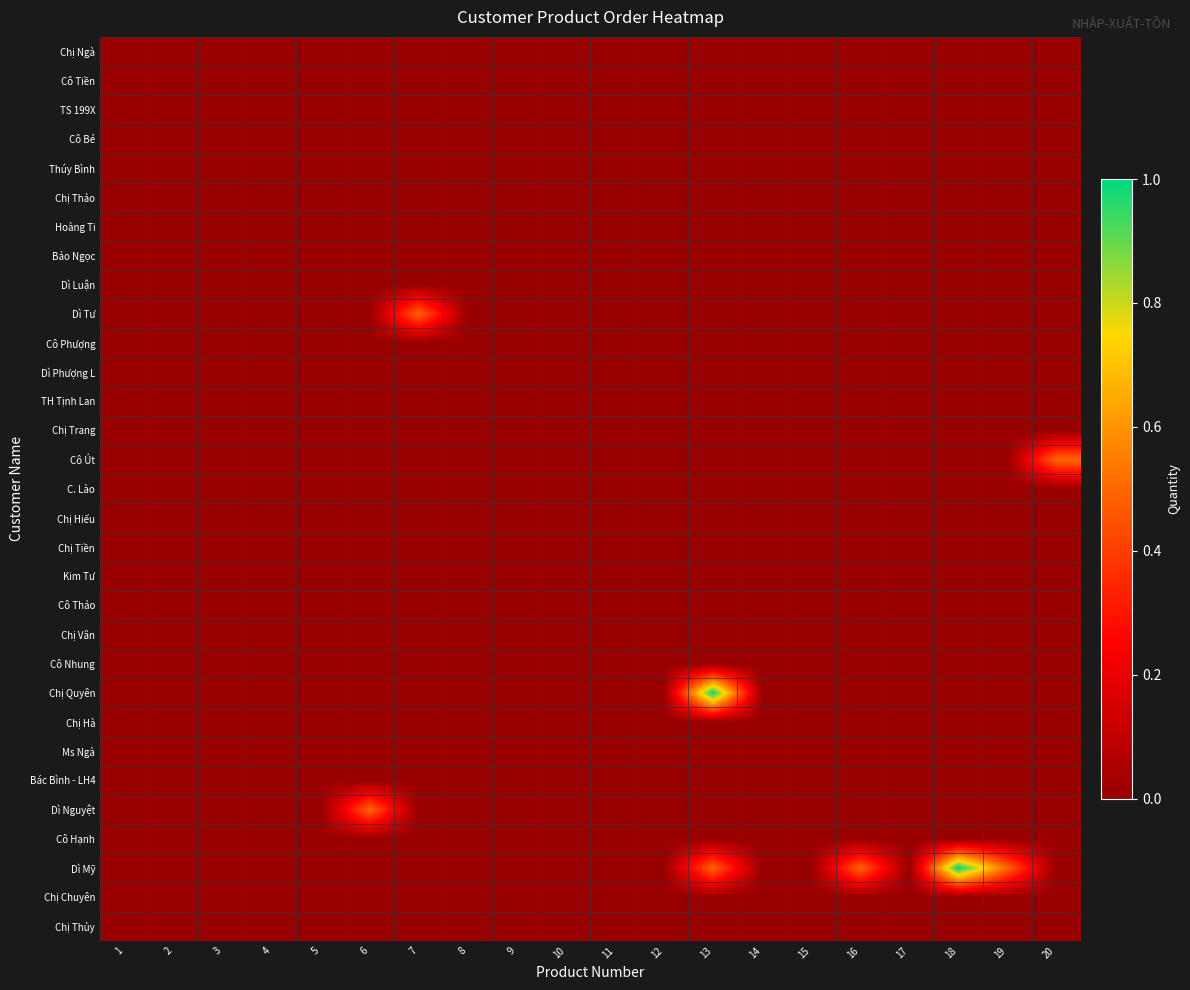

Reading left to right, what are all the values shown in this chart?

Chị Ngà: 1=0.0	2=0.0	3=0.0	4=0.0	5=0.0	6=0.0	7=0.0	8=0.0	9=0.0	10=0.0	11=0.0	12=0.0	13=0.0	14=0.0	15=0.0	16=0.0	17=0.0	18=0.0	19=0.0	20=0.0
Cô Tiền: 1=0.0	2=0.0	3=0.0	4=0.0	5=0.0	6=0.0	7=0.0	8=0.0	9=0.0	10=0.0	11=0.0	12=0.0	13=0.0	14=0.0	15=0.0	16=0.0	17=0.0	18=0.0	19=0.0	20=0.0
TS 199X: 1=0.0	2=0.0	3=0.0	4=0.0	5=0.0	6=0.0	7=0.0	8=0.0	9=0.0	10=0.0	11=0.0	12=0.0	13=0.0	14=0.0	15=0.0	16=0.0	17=0.0	18=0.0	19=0.0	20=0.0
Cô Bé: 1=0.0	2=0.0	3=0.0	4=0.0	5=0.0	6=0.0	7=0.0	8=0.0	9=0.0	10=0.0	11=0.0	12=0.0	13=0.0	14=0.0	15=0.0	16=0.0	17=0.0	18=0.0	19=0.0	20=0.0
Thúy Bình: 1=0.0	2=0.0	3=0.0	4=0.0	5=0.0	6=0.0	7=0.0	8=0.0	9=0.0	10=0.0	11=0.0	12=0.0	13=0.0	14=0.0	15=0.0	16=0.0	17=0.0	18=0.0	19=0.0	20=0.0
Chị Thảo: 1=0.0	2=0.0	3=0.0	4=0.0	5=0.0	6=0.0	7=0.0	8=0.0	9=0.0	10=0.0	11=0.0	12=0.0	13=0.0	14=0.0	15=0.0	16=0.0	17=0.0	18=0.0	19=0.0	20=0.0
Hoàng Ti: 1=0.0	2=0.0	3=0.0	4=0.0	5=0.0	6=0.0	7=0.0	8=0.0	9=0.0	10=0.0	11=0.0	12=0.0	13=0.0	14=0.0	15=0.0	16=0.0	17=0.0	18=0.0	19=0.0	20=0.0
Bảo Ngọc: 1=0.0	2=0.0	3=0.0	4=0.0	5=0.0	6=0.0	7=0.0	8=0.0	9=0.0	10=0.0	11=0.0	12=0.0	13=0.0	14=0.0	15=0.0	16=0.0	17=0.0	18=0.0	19=0.0	20=0.0
Dì Luận: 1=0.0	2=0.0	3=0.0	4=0.0	5=0.0	6=0.0	7=0.0	8=0.0	9=0.0	10=0.0	11=0.0	12=0.0	13=0.0	14=0.0	15=0.0	16=0.0	17=0.0	18=0.0	19=0.0	20=0.0
Dì Tư: 1=0.0	2=0.0	3=0.0	4=0.0	5=0.0	6=0.0	7=0.5	8=0.0	9=0.0	10=0.0	11=0.0	12=0.0	13=0.0	14=0.0	15=0.0	16=0.0	17=0.0	18=0.0	19=0.0	20=0.0
Cô Phượng: 1=0.0	2=0.0	3=0.0	4=0.0	5=0.0	6=0.0	7=0.0	8=0.0	9=0.0	10=0.0	11=0.0	12=0.0	13=0.0	14=0.0	15=0.0	16=0.0	17=0.0	18=0.0	19=0.0	20=0.0
Dì Phượng L: 1=0.0	2=0.0	3=0.0	4=0.0	5=0.0	6=0.0	7=0.0	8=0.0	9=0.0	10=0.0	11=0.0	12=0.0	13=0.0	14=0.0	15=0.0	16=0.0	17=0.0	18=0.0	19=0.0	20=0.0
TH Tịnh Lan: 1=0.0	2=0.0	3=0.0	4=0.0	5=0.0	6=0.0	7=0.0	8=0.0	9=0.0	10=0.0	11=0.0	12=0.0	13=0.0	14=0.0	15=0.0	16=0.0	17=0.0	18=0.0	19=0.0	20=0.0
Chị Trang: 1=0.0	2=0.0	3=0.0	4=0.0	5=0.0	6=0.0	7=0.0	8=0.0	9=0.0	10=0.0	11=0.0	12=0.0	13=0.0	14=0.0	15=0.0	16=0.0	17=0.0	18=0.0	19=0.0	20=0.0
Cô Út: 1=0.0	2=0.0	3=0.0	4=0.0	5=0.0	6=0.0	7=0.0	8=0.0	9=0.0	10=0.0	11=0.0	12=0.0	13=0.0	14=0.0	15=0.0	16=0.0	17=0.0	18=0.0	19=0.0	20=0.5
C. Lào: 1=0.0	2=0.0	3=0.0	4=0.0	5=0.0	6=0.0	7=0.0	8=0.0	9=0.0	10=0.0	11=0.0	12=0.0	13=0.0	14=0.0	15=0.0	16=0.0	17=0.0	18=0.0	19=0.0	20=0.0
Chị Hiếu: 1=0.0	2=0.0	3=0.0	4=0.0	5=0.0	6=0.0	7=0.0	8=0.0	9=0.0	10=0.0	11=0.0	12=0.0	13=0.0	14=0.0	15=0.0	16=0.0	17=0.0	18=0.0	19=0.0	20=0.0
Chị Tiền: 1=0.0	2=0.0	3=0.0	4=0.0	5=0.0	6=0.0	7=0.0	8=0.0	9=0.0	10=0.0	11=0.0	12=0.0	13=0.0	14=0.0	15=0.0	16=0.0	17=0.0	18=0.0	19=0.0	20=0.0
Kim Tư: 1=0.0	2=0.0	3=0.0	4=0.0	5=0.0	6=0.0	7=0.0	8=0.0	9=0.0	10=0.0	11=0.0	12=0.0	13=0.0	14=0.0	15=0.0	16=0.0	17=0.0	18=0.0	19=0.0	20=0.0
Cô Thảo: 1=0.0	2=0.0	3=0.0	4=0.0	5=0.0	6=0.0	7=0.0	8=0.0	9=0.0	10=0.0	11=0.0	12=0.0	13=0.0	14=0.0	15=0.0	16=0.0	17=0.0	18=0.0	19=0.0	20=0.0
Chị Vân: 1=0.0	2=0.0	3=0.0	4=0.0	5=0.0	6=0.0	7=0.0	8=0.0	9=0.0	10=0.0	11=0.0	12=0.0	13=0.0	14=0.0	15=0.0	16=0.0	17=0.0	18=0.0	19=0.0	20=0.0
Cô Nhung: 1=0.0	2=0.0	3=0.0	4=0.0	5=0.0	6=0.0	7=0.0	8=0.0	9=0.0	10=0.0	11=0.0	12=0.0	13=0.0	14=0.0	15=0.0	16=0.0	17=0.0	18=0.0	19=0.0	20=0.0
Chị Quyên: 1=0.0	2=0.0	3=0.0	4=0.0	5=0.0	6=0.0	7=0.0	8=0.0	9=0.0	10=0.0	11=0.0	12=0.0	13=1.0	14=0.0	15=0.0	16=0.0	17=0.0	18=0.0	19=0.0	20=0.0
Chị Hà: 1=0.0	2=0.0	3=0.0	4=0.0	5=0.0	6=0.0	7=0.0	8=0.0	9=0.0	10=0.0	11=0.0	12=0.0	13=0.0	14=0.0	15=0.0	16=0.0	17=0.0	18=0.0	19=0.0	20=0.0
Ms Ngà: 1=0.0	2=0.0	3=0.0	4=0.0	5=0.0	6=0.0	7=0.0	8=0.0	9=0.0	10=0.0	11=0.0	12=0.0	13=0.0	14=0.0	15=0.0	16=0.0	17=0.0	18=0.0	19=0.0	20=0.0
Bác Bình - LH4: 1=0.0	2=0.0	3=0.0	4=0.0	5=0.0	6=0.0	7=0.0	8=0.0	9=0.0	10=0.0	11=0.0	12=0.0	13=0.0	14=0.0	15=0.0	16=0.0	17=0.0	18=0.0	19=0.0	20=0.0
Dì Nguyệt: 1=0.0	2=0.0	3=0.0	4=0.0	5=0.0	6=0.5	7=0.0	8=0.0	9=0.0	10=0.0	11=0.0	12=0.0	13=0.0	14=0.0	15=0.0	16=0.0	17=0.0	18=0.0	19=0.0	20=0.0
Cô Hạnh: 1=0.0	2=0.0	3=0.0	4=0.0	5=0.0	6=0.0	7=0.0	8=0.0	9=0.0	10=0.0	11=0.0	12=0.0	13=0.0	14=0.0	15=0.0	16=0.0	17=0.0	18=0.0	19=0.0	20=0.0
Dì Mỹ: 1=0.0	2=0.0	3=0.0	4=0.0	5=0.0	6=0.0	7=0.0	8=0.0	9=0.0	10=0.0	11=0.0	12=0.0	13=0.5	14=0.0	15=0.0	16=0.5	17=0.0	18=1.0	19=0.5	20=0.0
Chị Chuyên: 1=0.0	2=0.0	3=0.0	4=0.0	5=0.0	6=0.0	7=0.0	8=0.0	9=0.0	10=0.0	11=0.0	12=0.0	13=0.0	14=0.0	15=0.0	16=0.0	17=0.0	18=0.0	19=0.0	20=0.0
Chị Thủy: 1=0.0	2=0.0	3=0.0	4=0.0	5=0.0	6=0.0	7=0.0	8=0.0	9=0.0	10=0.0	11=0.0	12=0.0	13=0.0	14=0.0	15=0.0	16=0.0	17=0.0	18=0.0	19=0.0	20=0.0